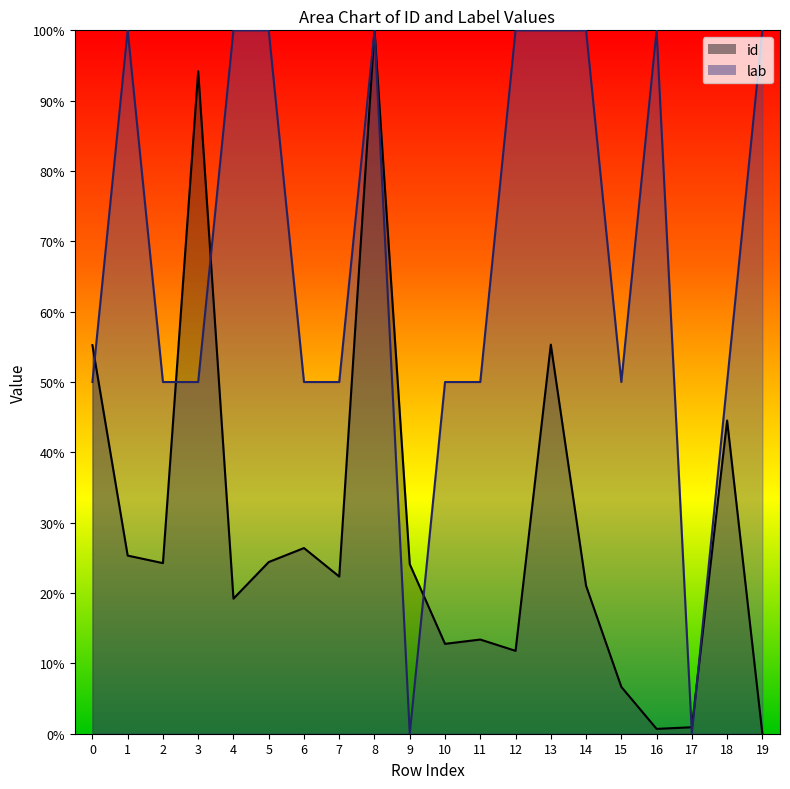

What are all the series names shown in the legend?

id, lab